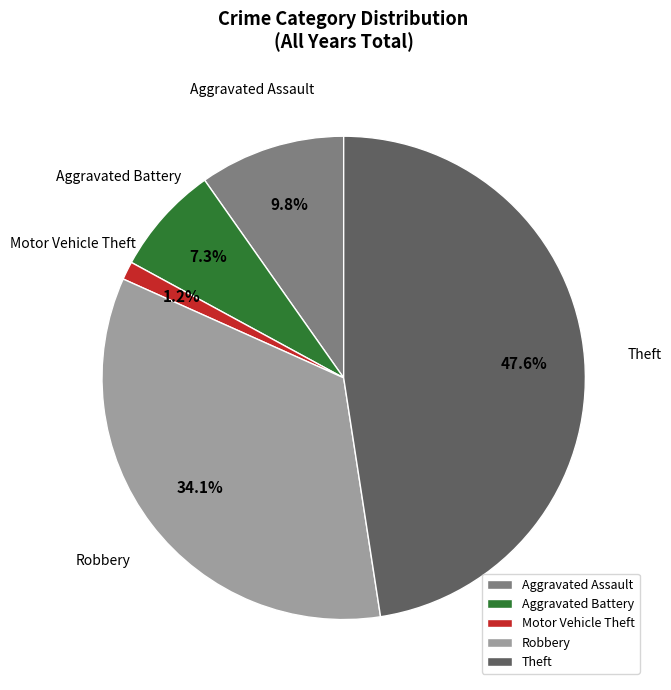

Do Aggravated Assault and Theft together represent more than half of the pie?

Yes